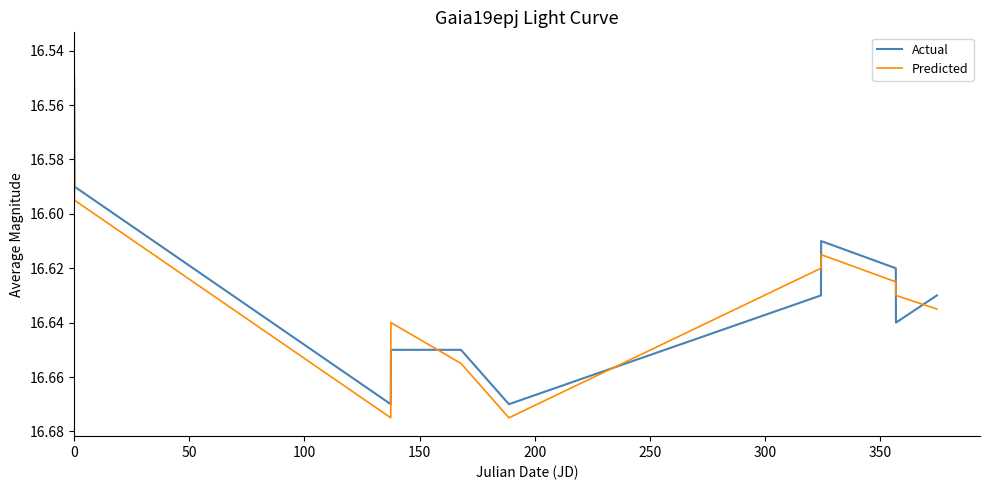

Which series ends up on top after the final intersection of Actual and Predicted?

Predicted